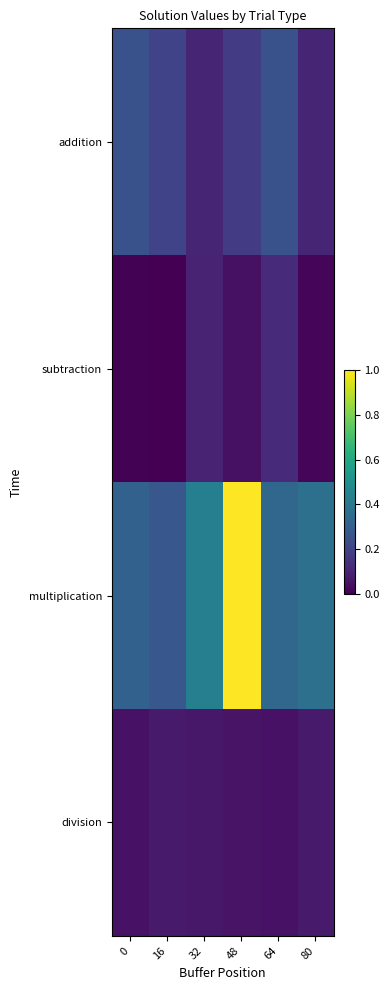

Reading left to right, extract all data points from this chart.

addition: 0=0.3	16=0.2	32=0.1	48=0.2	64=0.3	80=0.1
subtraction: 0=0.0	16=0.0	32=0.1	48=0.0	64=0.1	80=0.0
multiplication: 0=0.3	16=0.3	32=0.4	48=1.0	64=0.3	80=0.4
division: 0=0.0	16=0.1	32=0.1	48=0.1	64=0.0	80=0.1